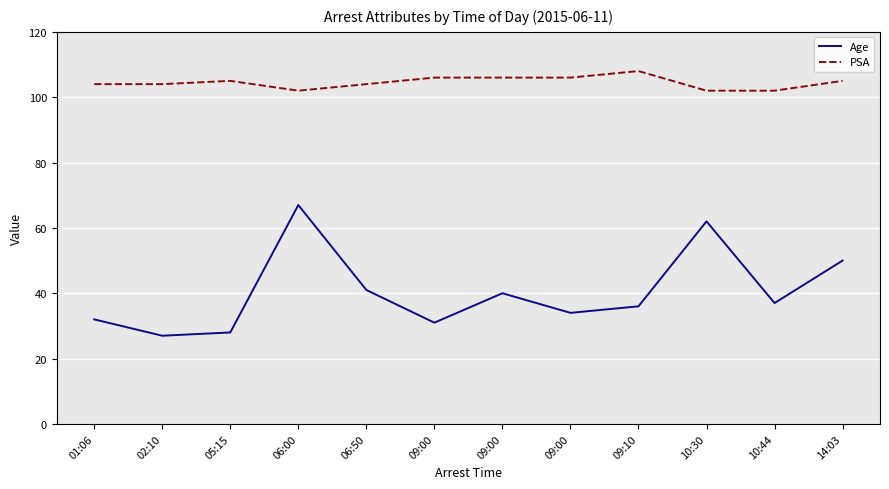

Where does the Age series first go above 37?

06:00